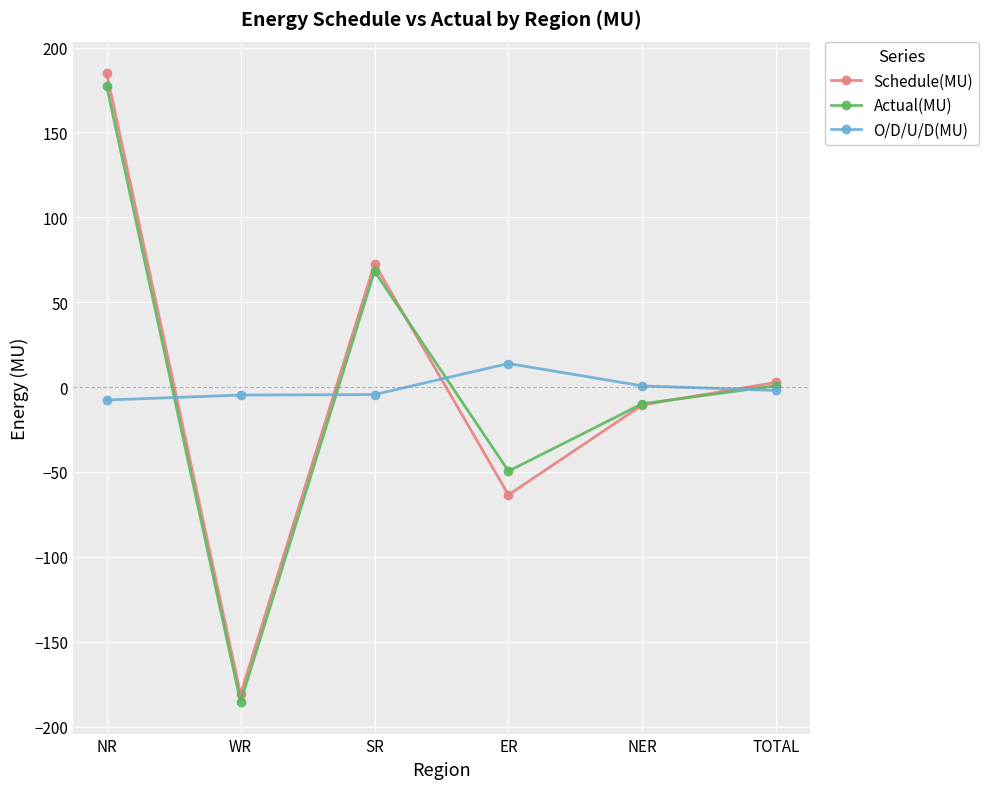

The value of O/D/U/D(MU) at ER is 13.9. True or false?

True